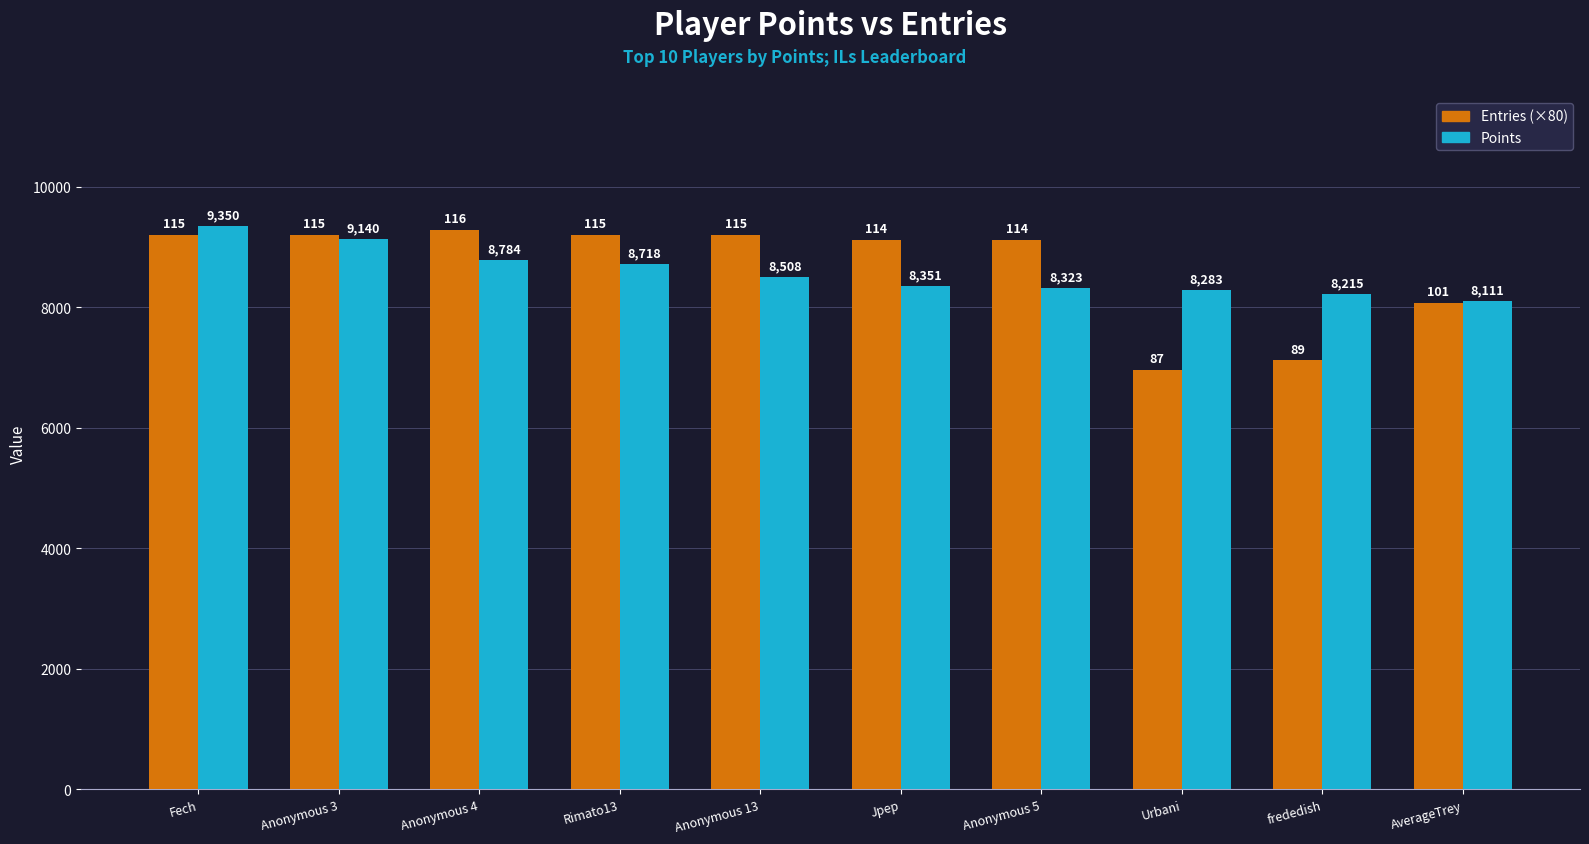

Where is Points nearest to the value 8730?

Rimato13